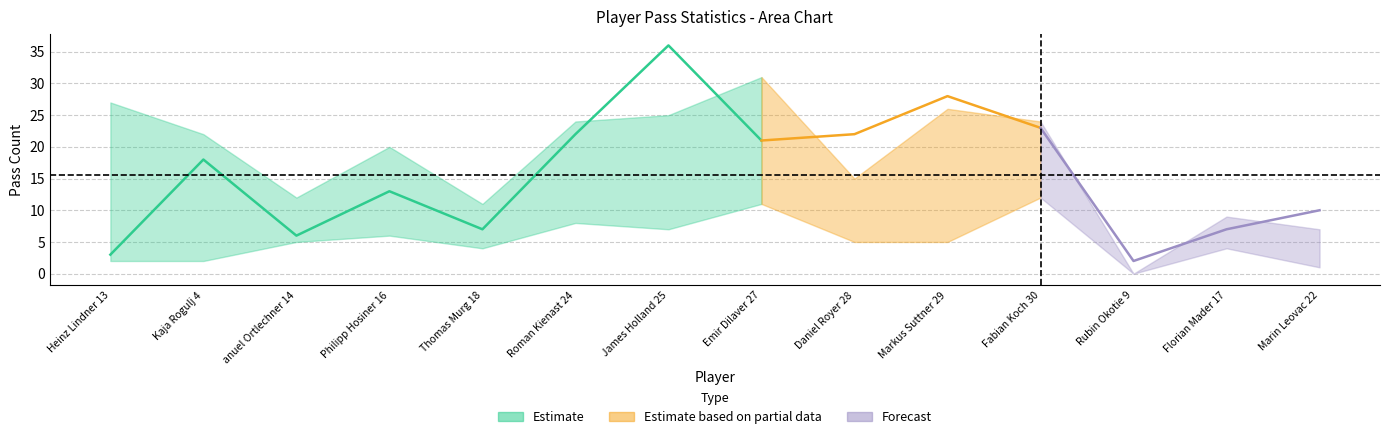

At which category does col_20 (y_high) reach its first local valley?

anuel Ortlechner 14